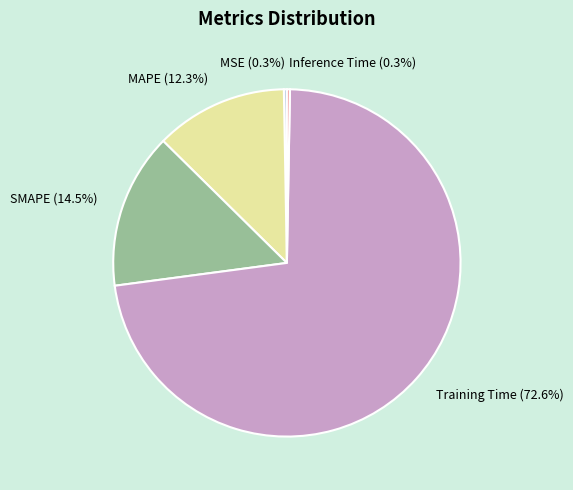

Which category accounts for the majority?

Training Time